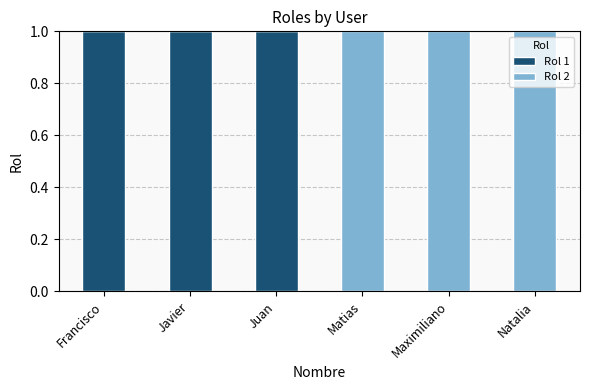

The Rol 1 series shows -1 at Natalia. True or false?

False